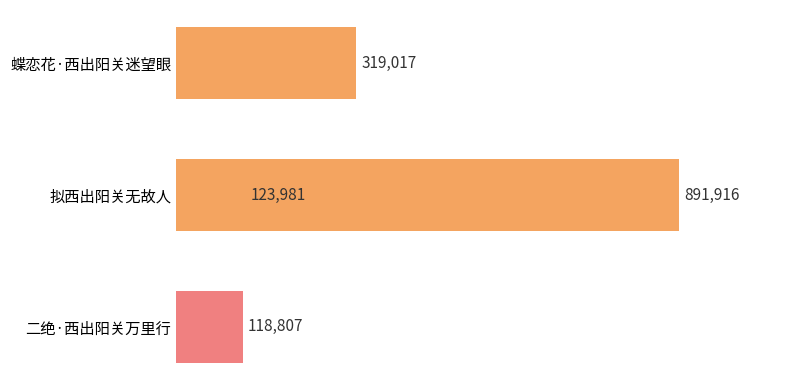

What is the ratio of the value at 0.4 to the value at 0.0?

2.8